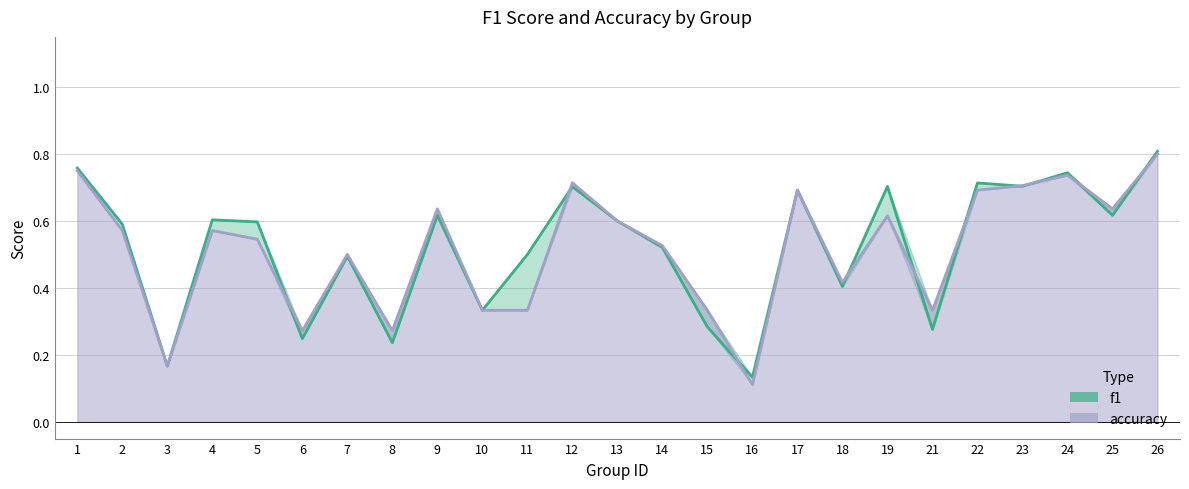

What are all the series names shown in the legend?

f1, accuracy